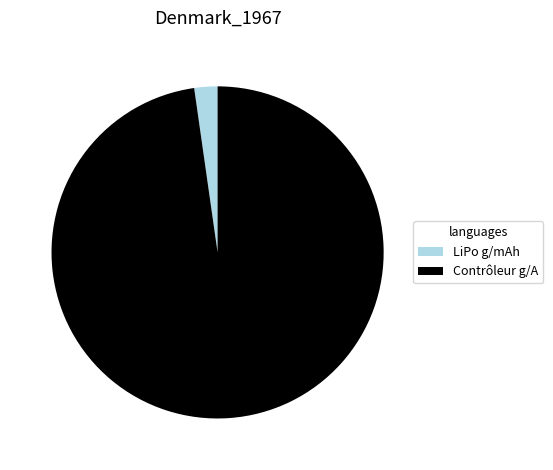

How many slices are in this pie chart?

2